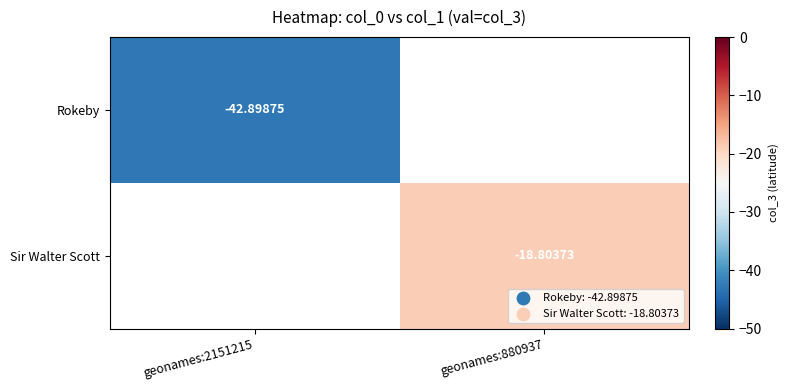

What is the total value across all series at geonames:2151215?

-42.9